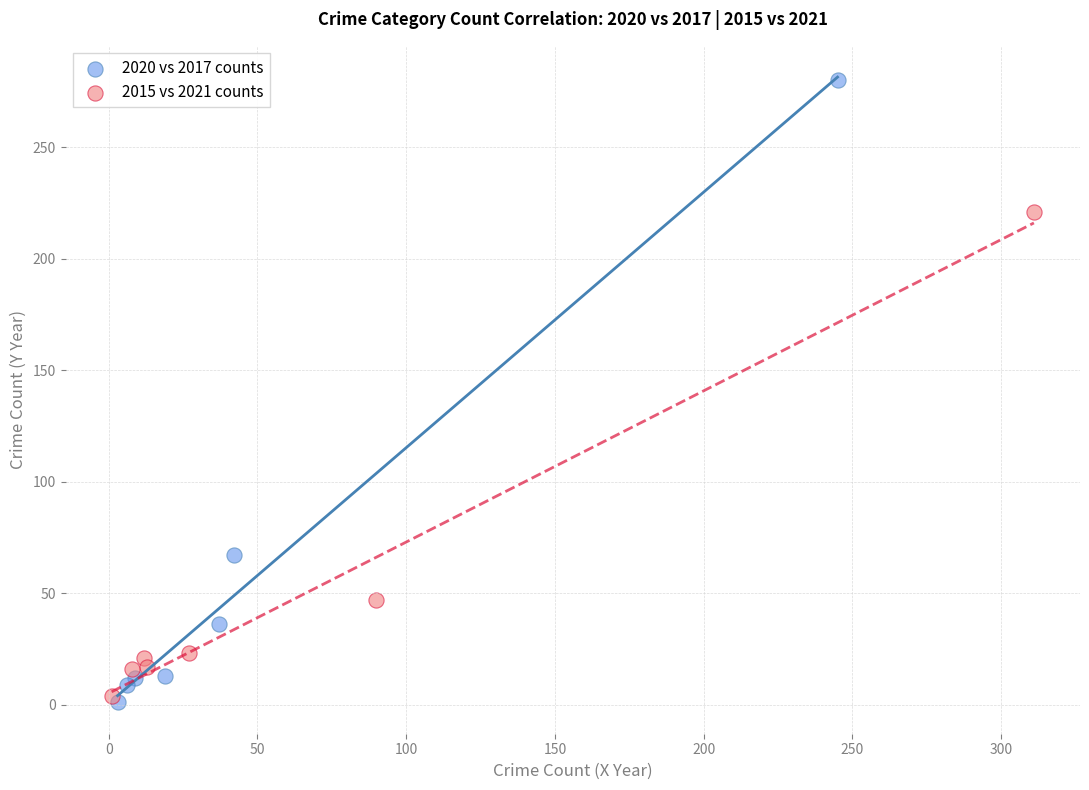

Which series reaches the maximum Y coordinate?

2020 vs 2017 counts